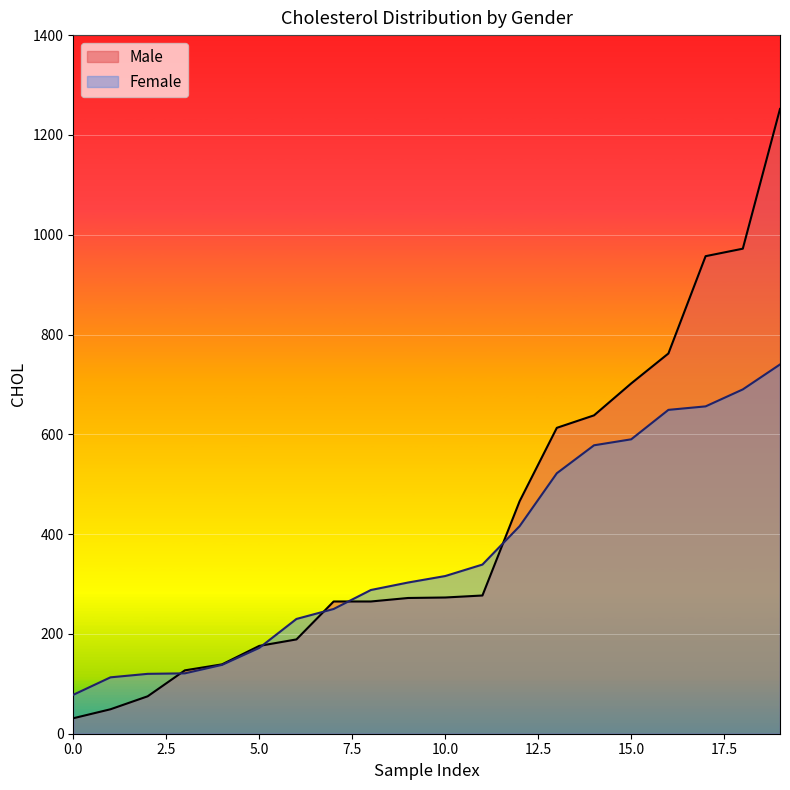

The value of Male at 15.0 is 173. True or false?

False